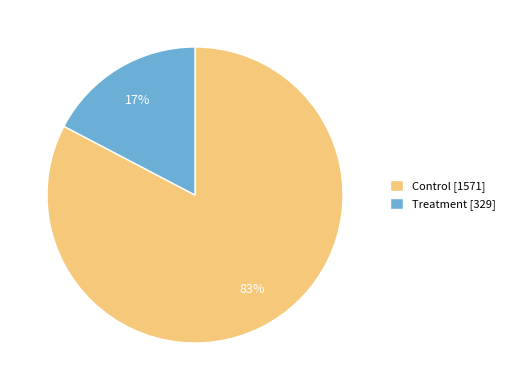

Does Control represent more than half of the total?

Yes